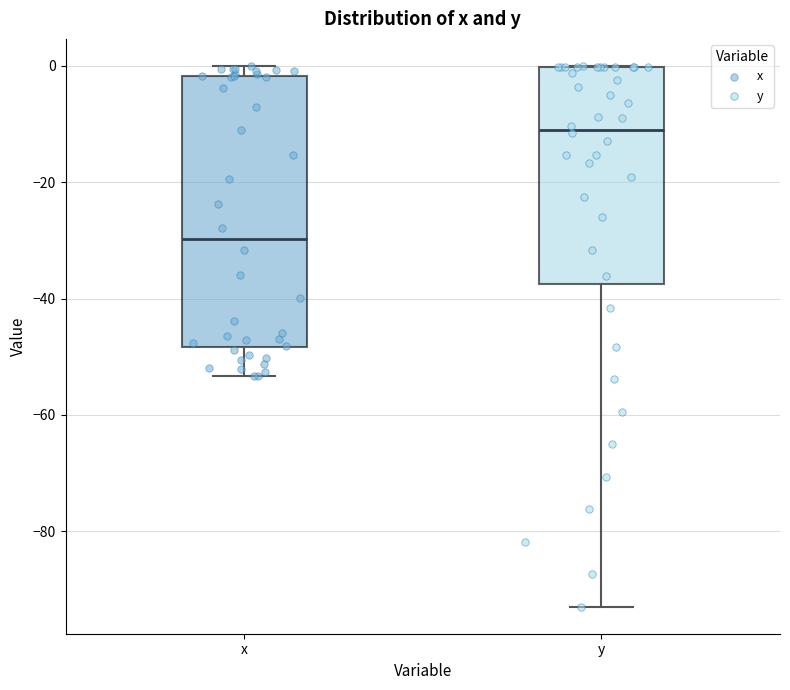

Which box is the tallest, from its lower edge to its upper edge?

x